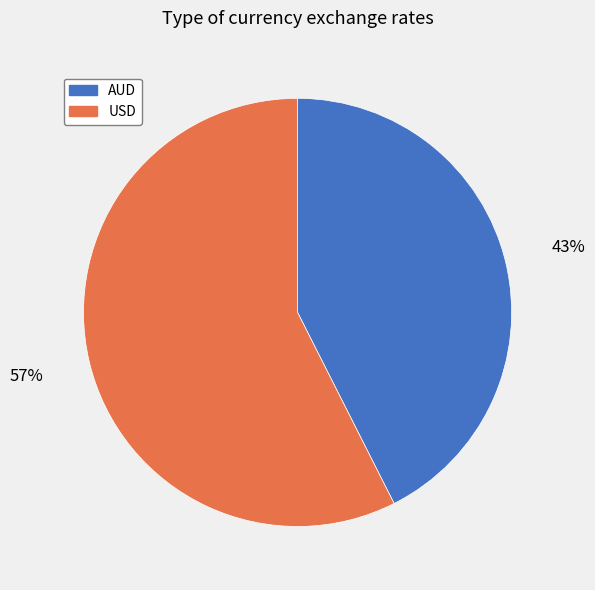

Between AUD and USD, which is larger?

USD